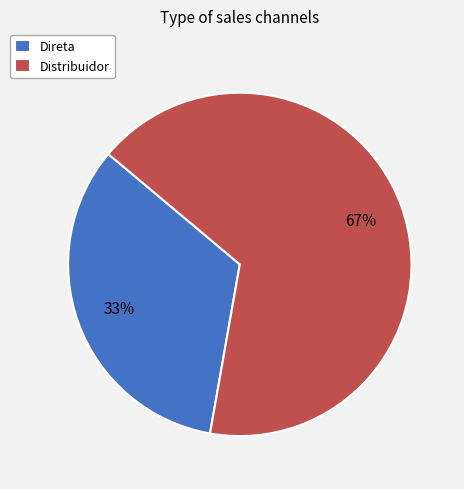

The Distribuidor slice represents 67% of the pie. True or false?

True